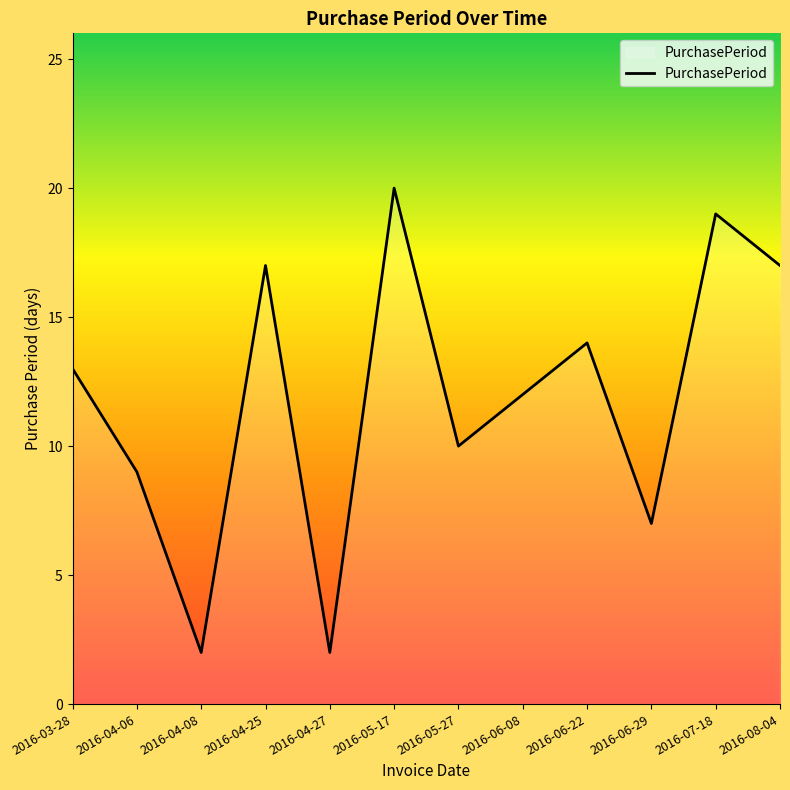

At which category does the data reach its first local peak?

2016-04-25